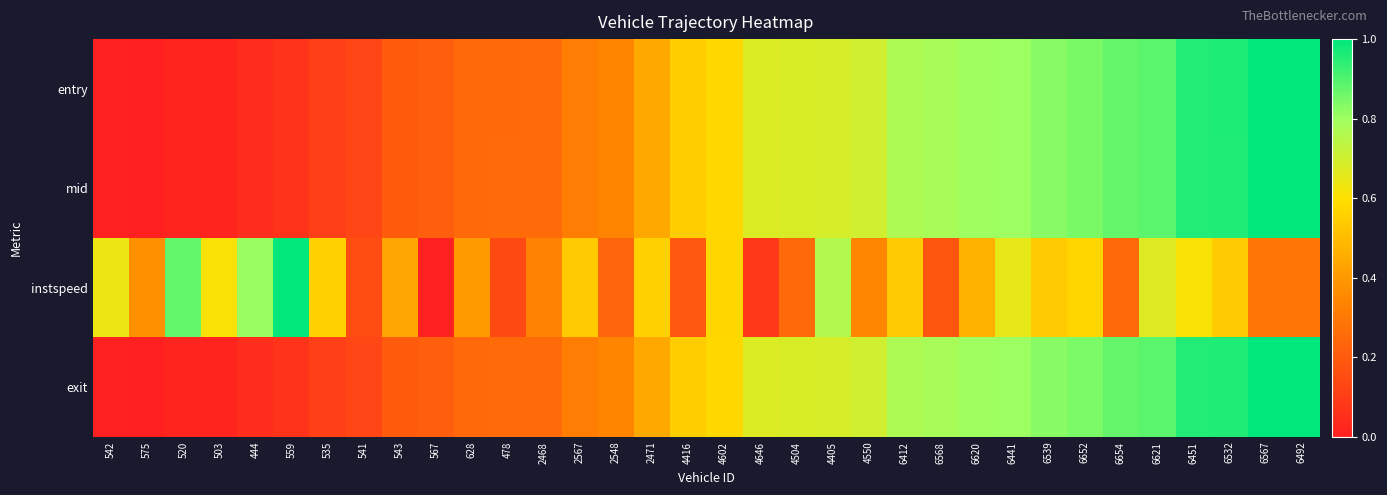

Reading right to left, transcribe all the data shown in this chart.

entry: 6492=1.0	6567=1.0	6532=1.0	6451=1.0	6621=0.9	6654=0.9	6652=0.8	6539=0.8	6441=0.8	6620=0.8	6568=0.8	6412=0.8	4550=0.7	4405=0.7	4504=0.7	4646=0.7	4602=0.6	4416=0.5	2471=0.4	2548=0.3	2567=0.3	2468=0.3	478=0.3	628=0.2	567=0.2	543=0.2	541=0.1	535=0.1	559=0.1	444=0.0	503=0.0	520=0.0	575=0.0	542=0.0
mid: 6492=1.0	6567=1.0	6532=1.0	6451=1.0	6621=0.9	6654=0.9	6652=0.8	6539=0.8	6441=0.8	6620=0.8	6568=0.8	6412=0.8	4550=0.7	4405=0.7	4504=0.7	4646=0.7	4602=0.6	4416=0.5	2471=0.4	2548=0.3	2567=0.3	2468=0.3	478=0.3	628=0.2	567=0.2	543=0.2	541=0.1	535=0.1	559=0.1	444=0.0	503=0.0	520=0.0	575=0.0	542=0.0
instspeed: 6492=0.3	6567=0.3	6532=0.5	6451=0.6	6621=0.7	6654=0.2	6652=0.6	6539=0.5	6441=0.7	6620=0.5	6568=0.2	6412=0.5	4550=0.3	4405=0.8	4504=0.3	4646=0.1	4602=0.6	4416=0.2	2471=0.6	2548=0.2	2567=0.5	2468=0.3	478=0.1	628=0.4	567=0.0	543=0.4	541=0.2	535=0.6	559=1.0	444=0.8	503=0.6	520=0.9	575=0.4	542=0.6
exit: 6492=1.0	6567=1.0	6532=1.0	6451=1.0	6621=0.9	6654=0.9	6652=0.8	6539=0.8	6441=0.8	6620=0.8	6568=0.8	6412=0.8	4550=0.7	4405=0.7	4504=0.7	4646=0.7	4602=0.6	4416=0.5	2471=0.4	2548=0.3	2567=0.3	2468=0.3	478=0.3	628=0.2	567=0.2	543=0.2	541=0.1	535=0.1	559=0.1	444=0.0	503=0.0	520=0.0	575=0.0	542=0.0